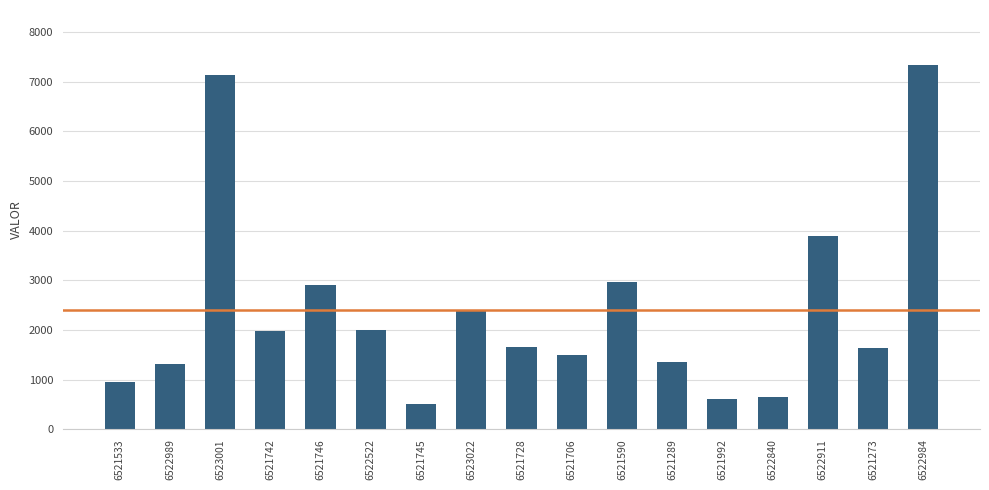

How many bars are there in total?

17